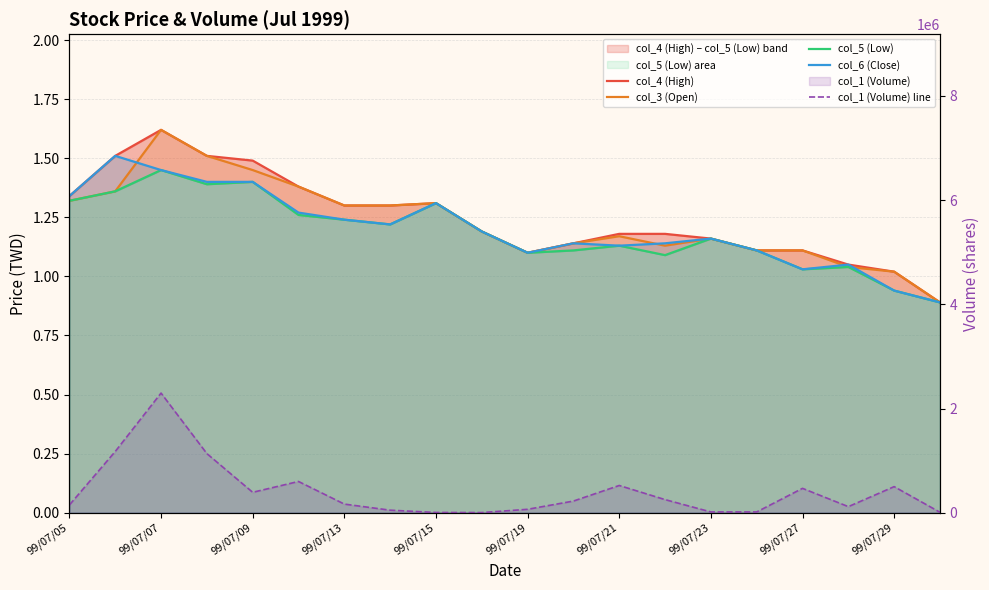

Reading left to right, list all the values displayed in this chart.

col_4 (High): 1.3	1.5	1.6	1.5	1.5	1.4	1.3	1.3	1.3	1.2	1.1	1.1	1.2	1.2	1.2	1.1	1.1	1.1	1.0	0.9
col_3 (Open): 1.3	1.4	1.6	1.5	1.4	1.4	1.3	1.3	1.3	1.2	1.1	1.1	1.2	1.1	1.2	1.1	1.1	1.0	1.0	0.9
col_5 (Low): 1.3	1.4	1.4	1.4	1.4	1.3	1.2	1.2	1.3	1.2	1.1	1.1	1.1	1.1	1.2	1.1	1.0	1.0	0.9	0.9
col_6 (Close): 1.3	1.5	1.4	1.4	1.4	1.3	1.2	1.2	1.3	1.2	1.1	1.1	1.1	1.1	1.2	1.1	1.0	1.1	0.9	0.9
col_1 (Volume) line: 149000.0	1175000.0	2296000.0	1135000.0	392000.0	600000.0	166000.0	49000.0	5000.0	3000.0	66000.0	224000.0	523000.0	252000.0	15000.0	15000.0	468000.0	117000.0	501000.0	9000.0